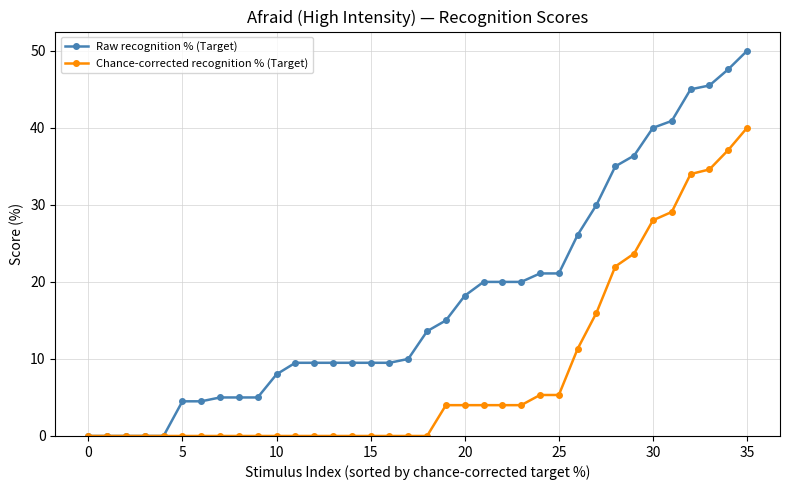

Which series has the largest total across all categories?

Raw recognition % (Target)